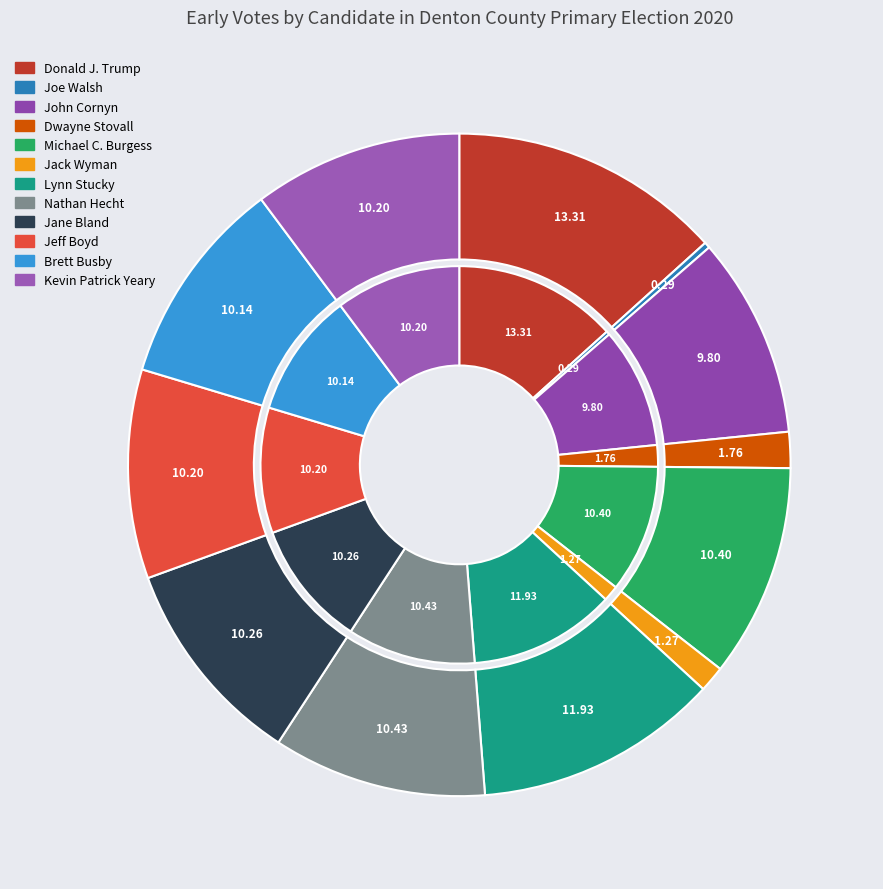

To the nearest percent, what portion does Jane Bland represent?

10%